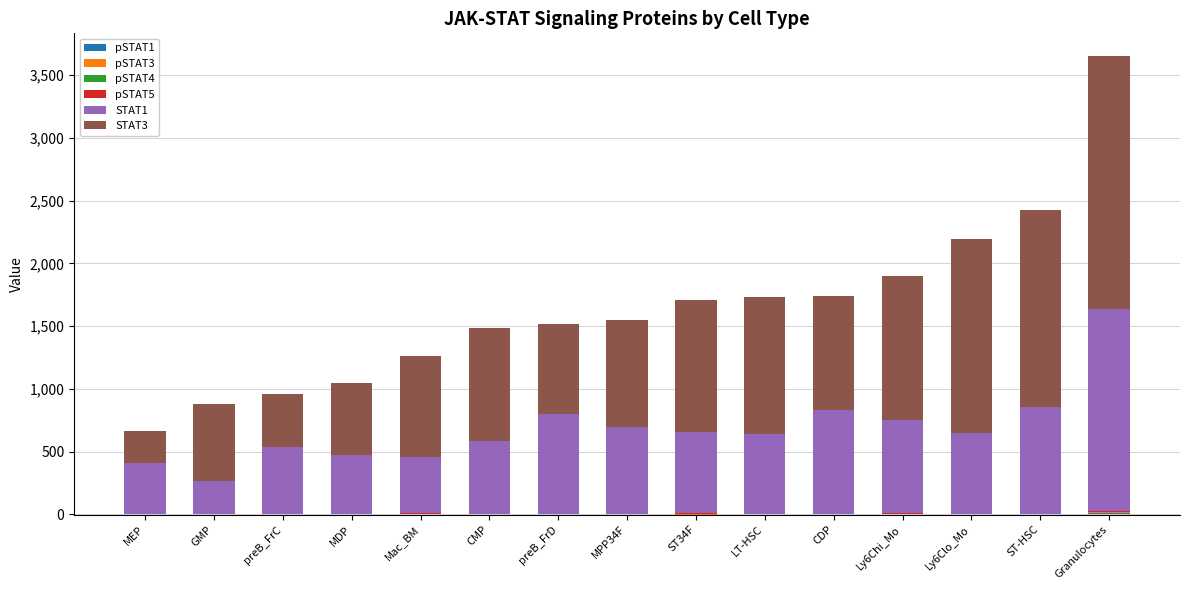

How many values in the pSTAT1 series exceed 1?

8